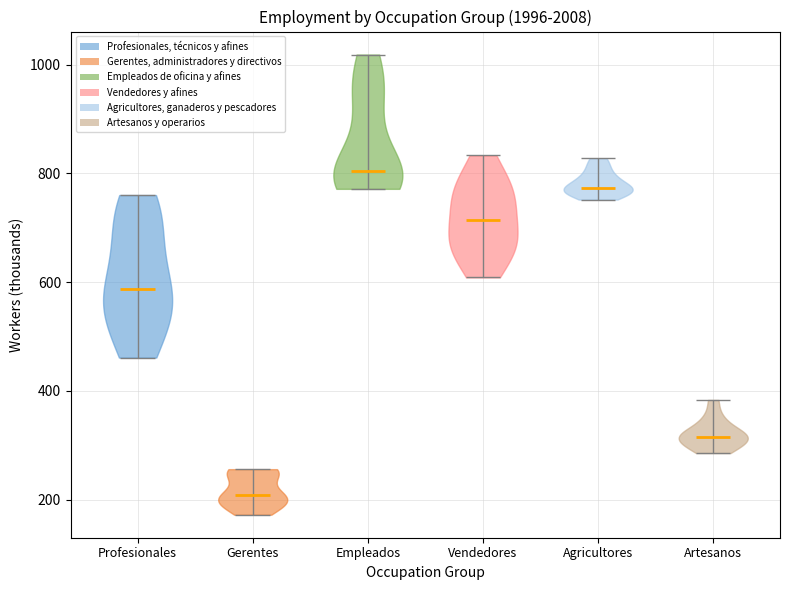

Reading left to right, read every violin against the y-axis: where its median line is, and the lowest and highest points it reaches. The values are not printed on the chart, so give them approximately, as read against the axis.

Profesionales: median line 580, lowest point 460, highest point 760
Gerentes: median line 200, lowest point 180, highest point 260
Empleados: median line 800, lowest point 780, highest point 1020
Vendedores: median line 720, lowest point 600, highest point 840
Agricultores: median line 780, lowest point 760, highest point 820
Artesanos: median line 320, lowest point 280, highest point 380